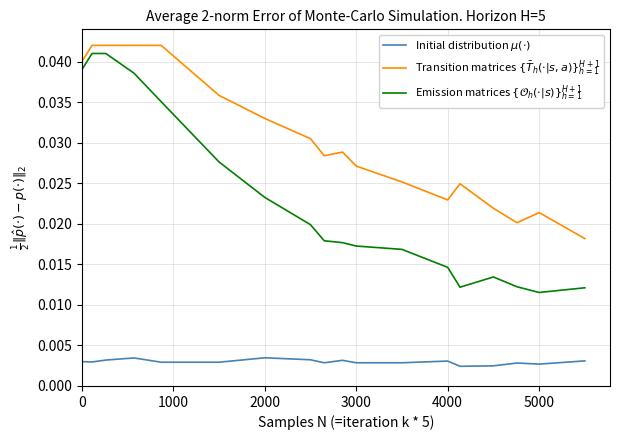

How many series are shown in this chart?

3